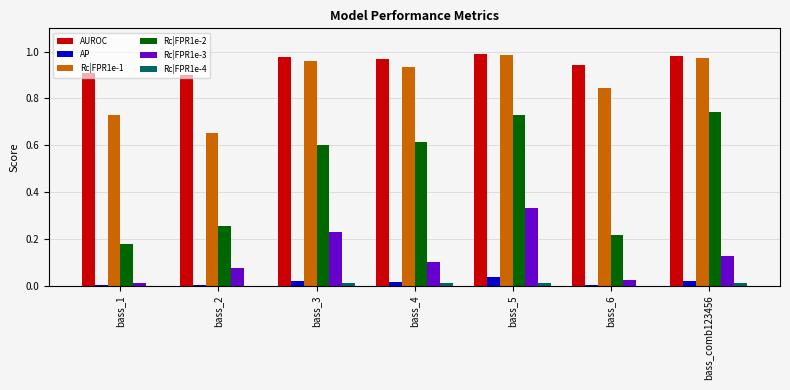

Which category has the highest value in the Rc|FPR1e-3 series?

bass_5